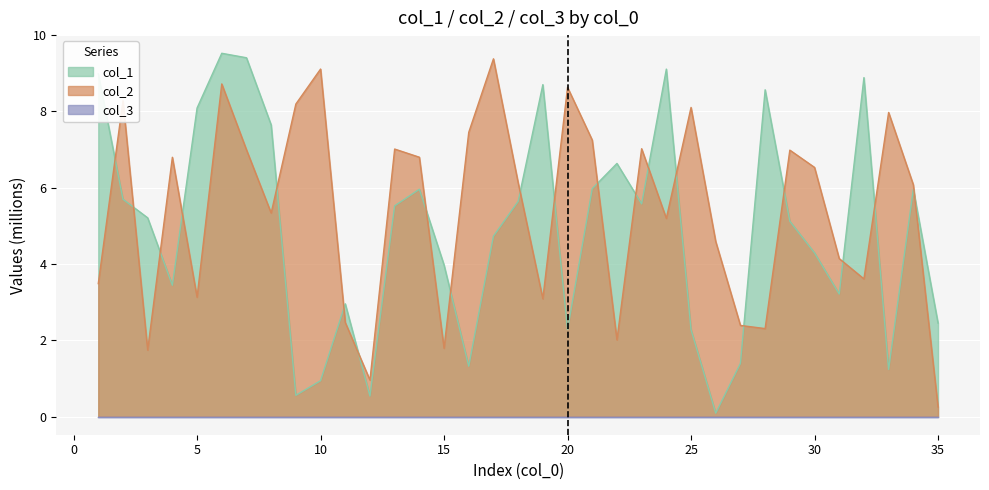

Is the value of col_1 at 11 greater than the value of col_2 at 11?

Yes